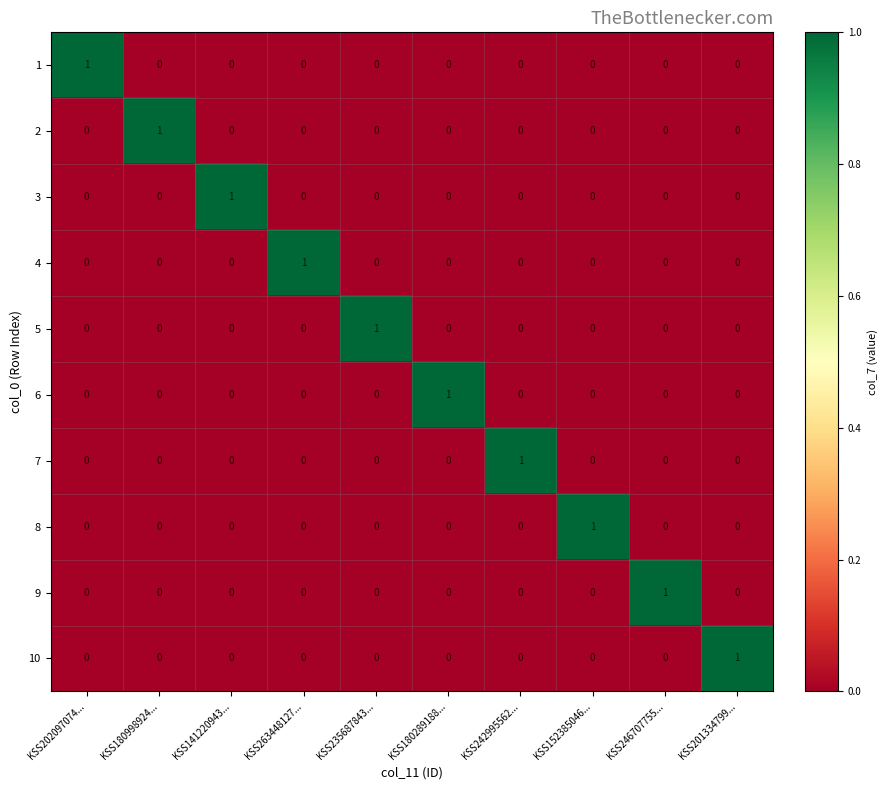

How many categories are shown in the chart?

10